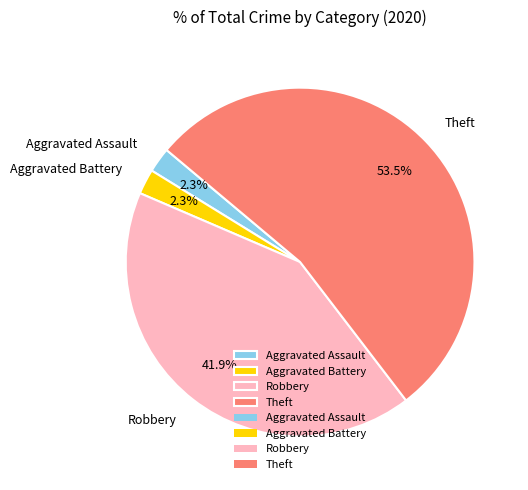

Is it true that Robbery is 42% of the pie?

True